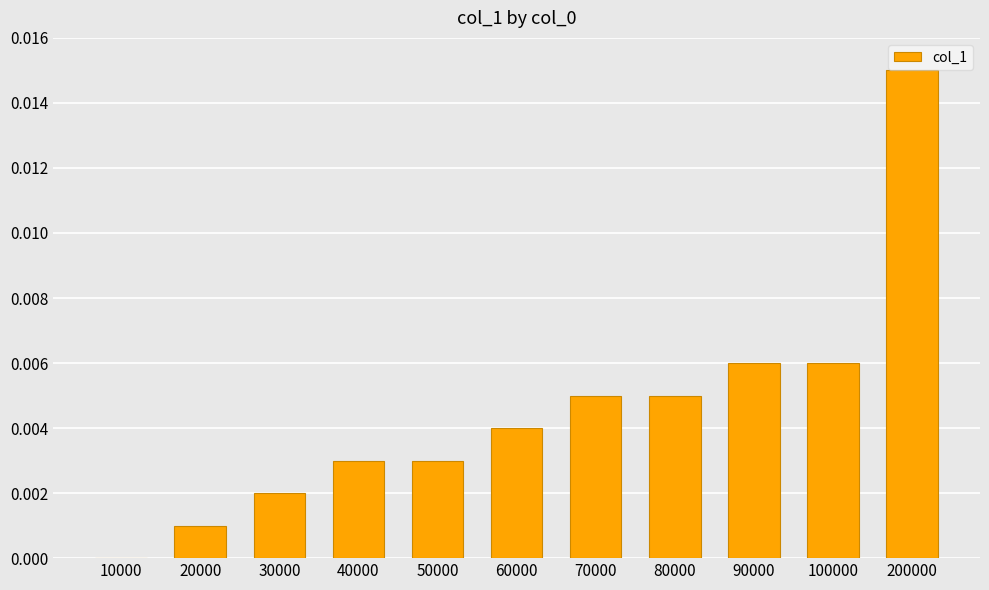

The value at 30000 is 0.0. True or false?

True